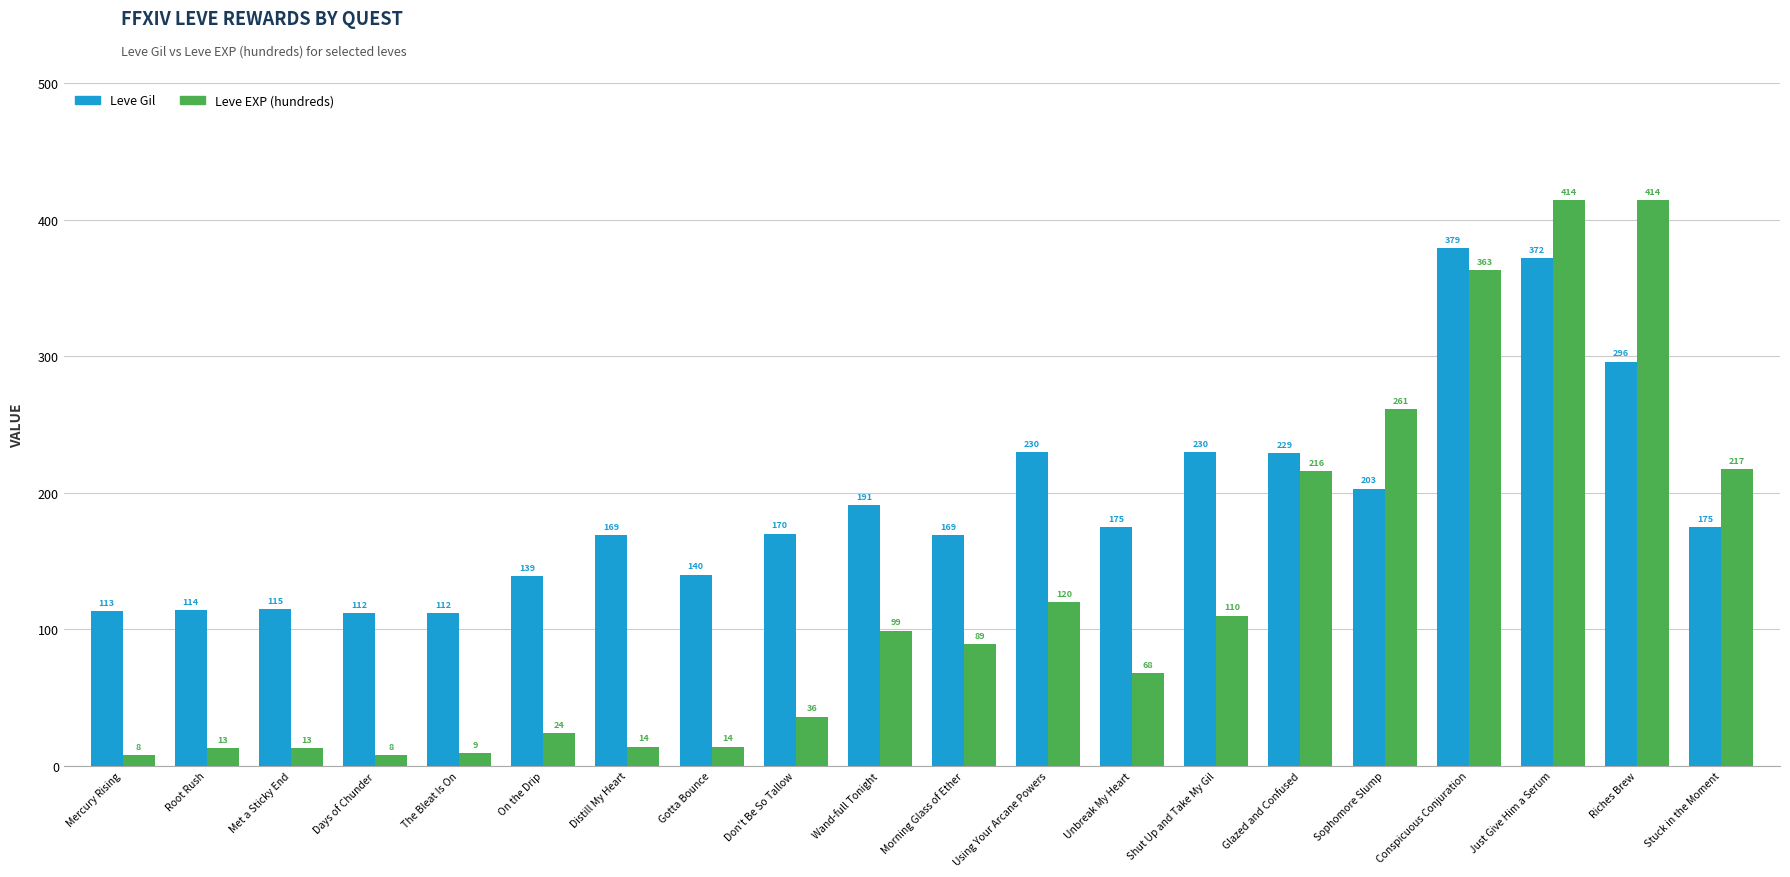

List the series in order of their overall mean, lowest first.

Leve EXP (hundreds), Leve Gil